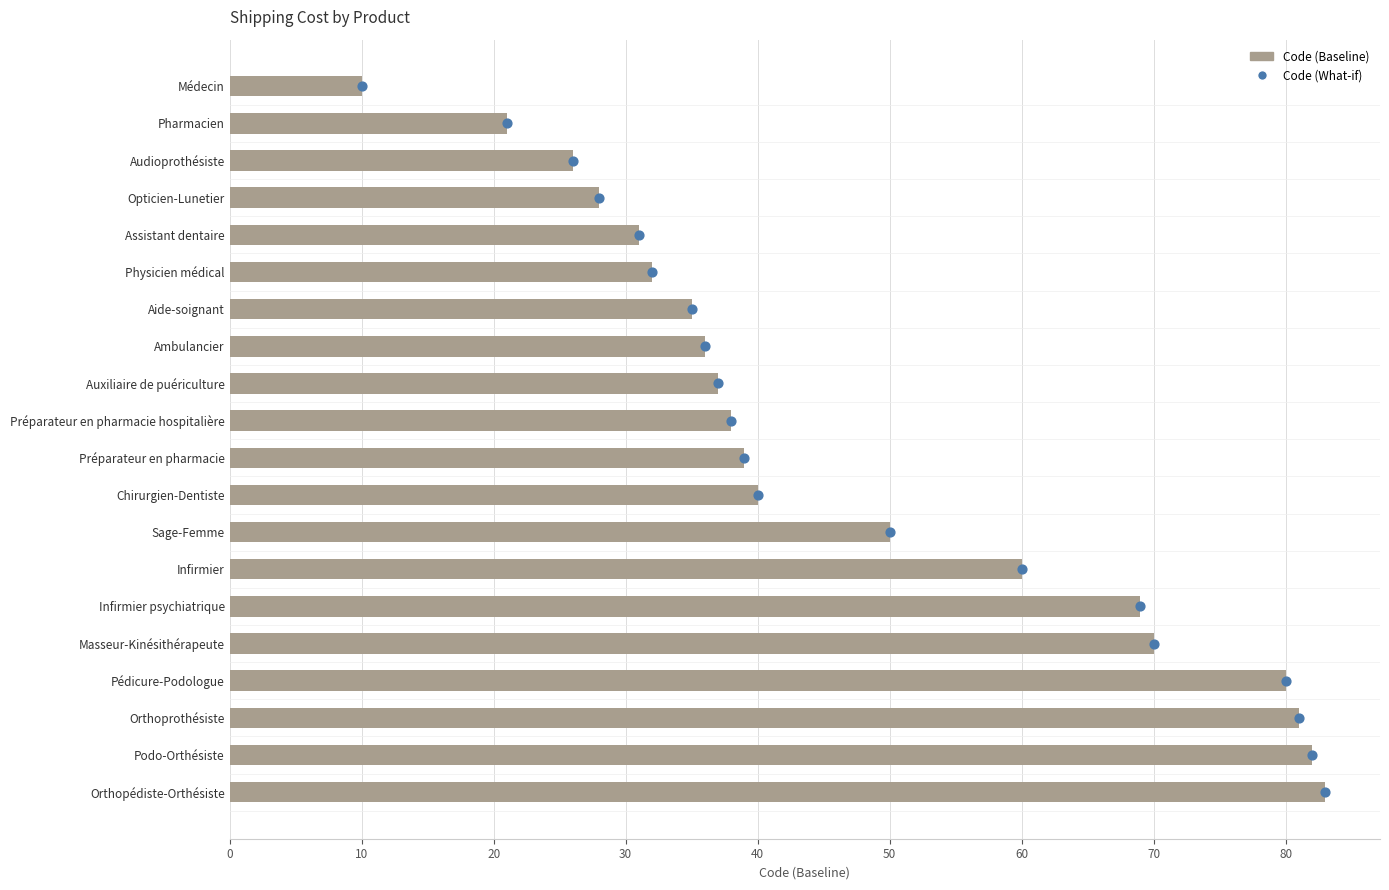

Which series has the widest spread of Y values?

Code (Baseline)